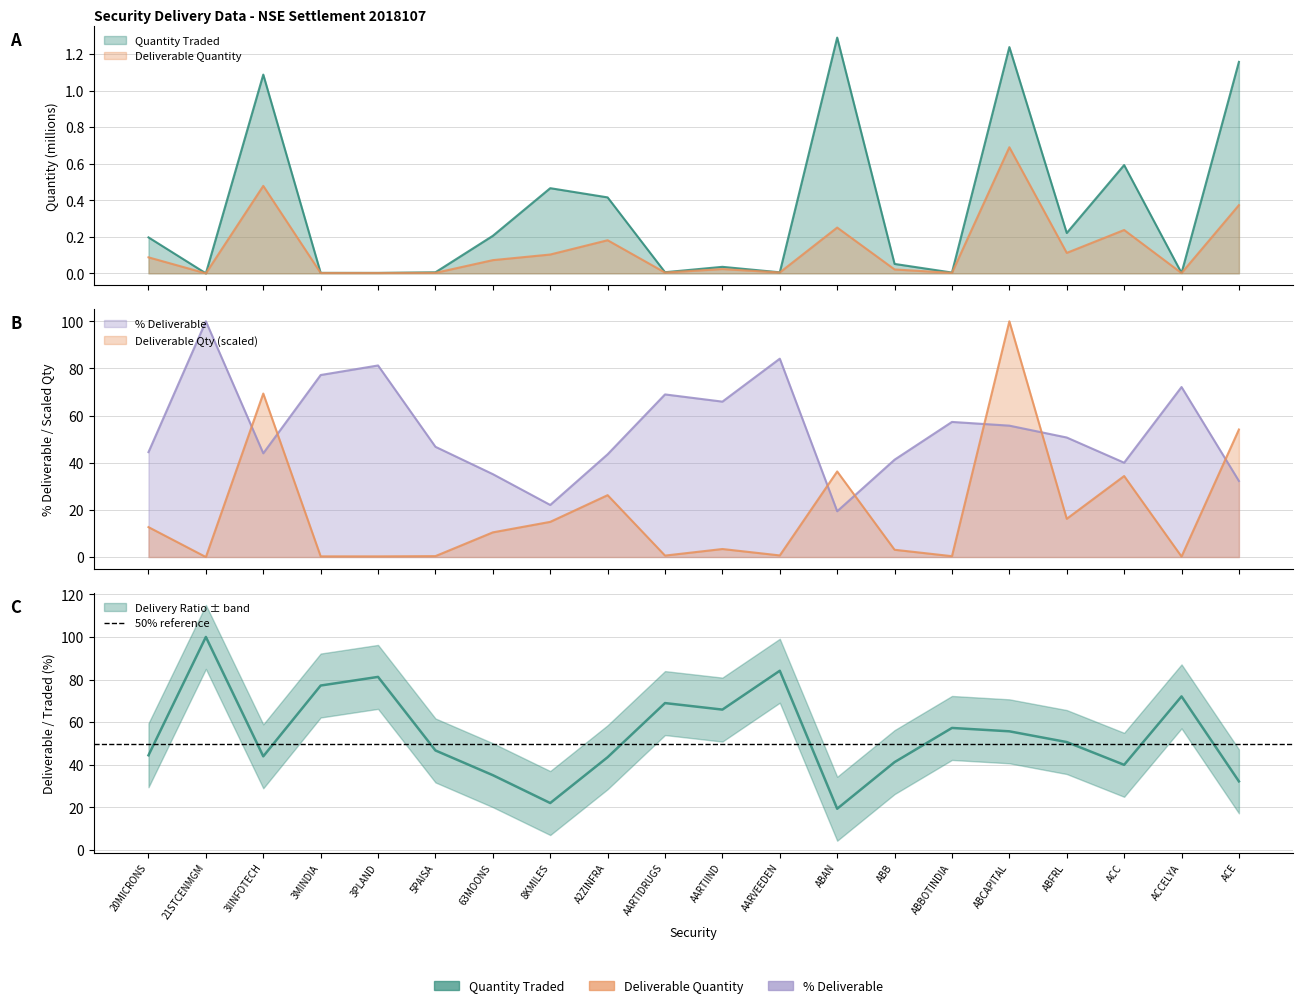

Which category has the highest value in the Pct Deliverable series?

21STCENMGM